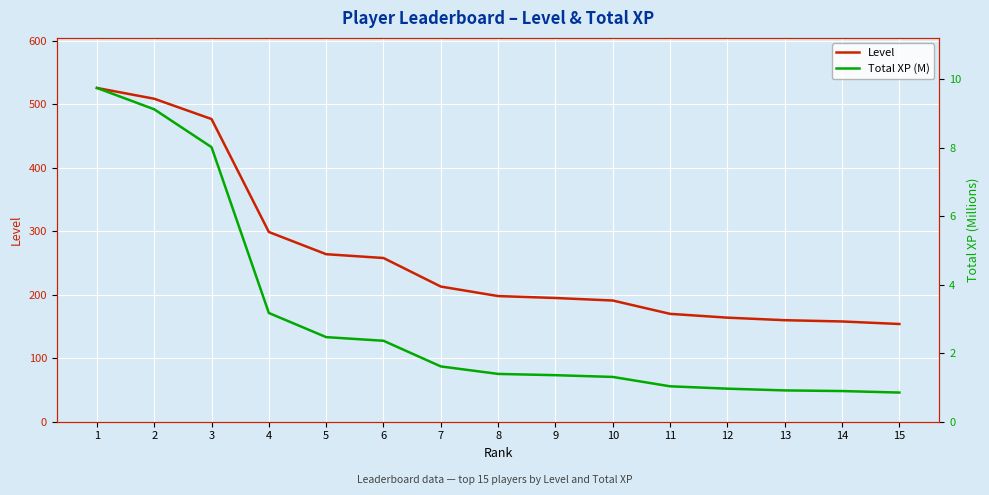

What is the value of the Total XP (M) point at the 3rd from the left?

8.0